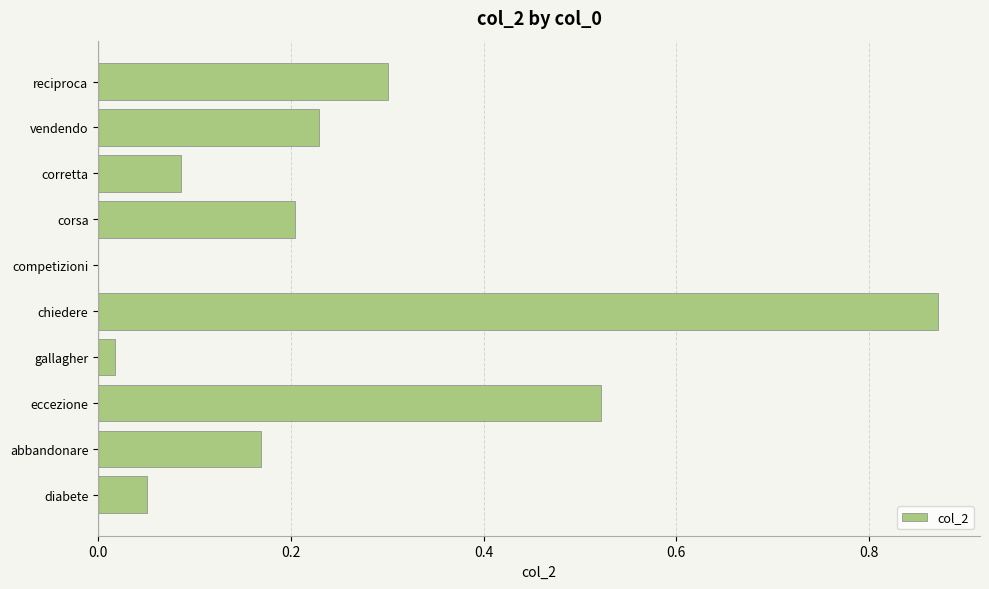

At which label is the value closest to 0?

competizioni